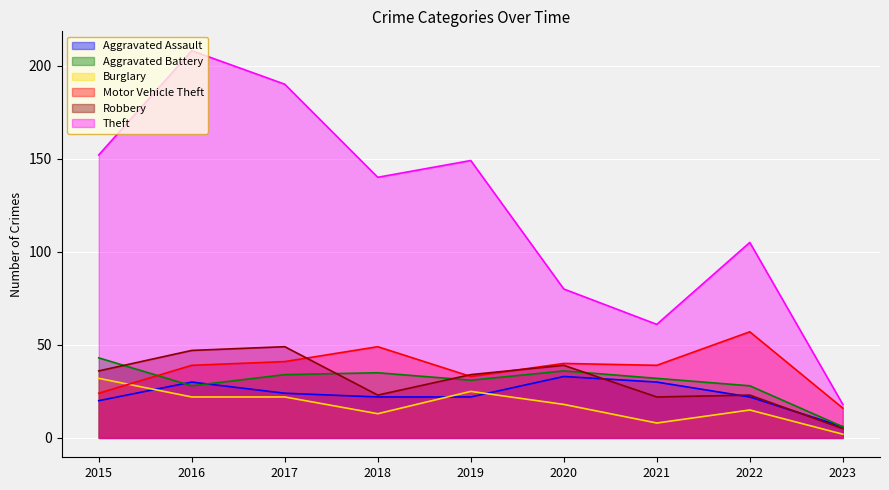

What is the difference between the highest and lowest values at 2018?

127